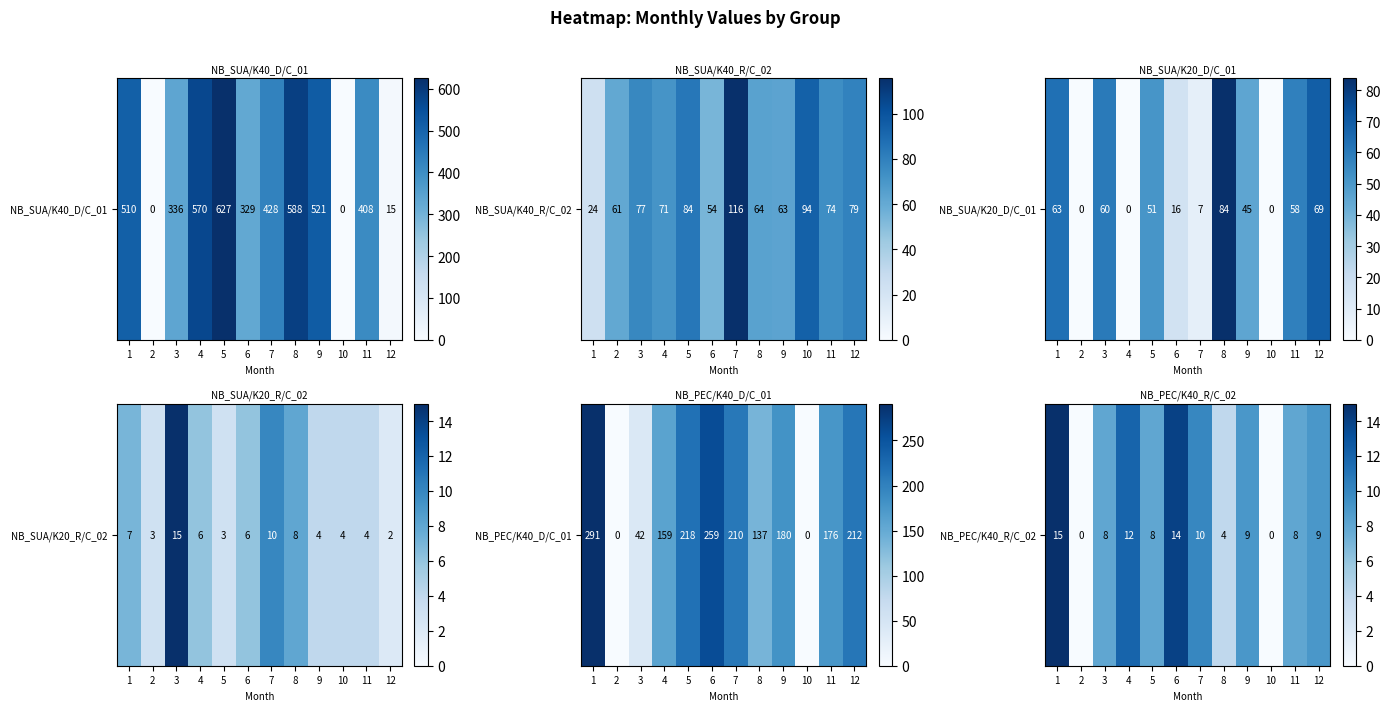

Which has a higher value, 3 or 7?

7